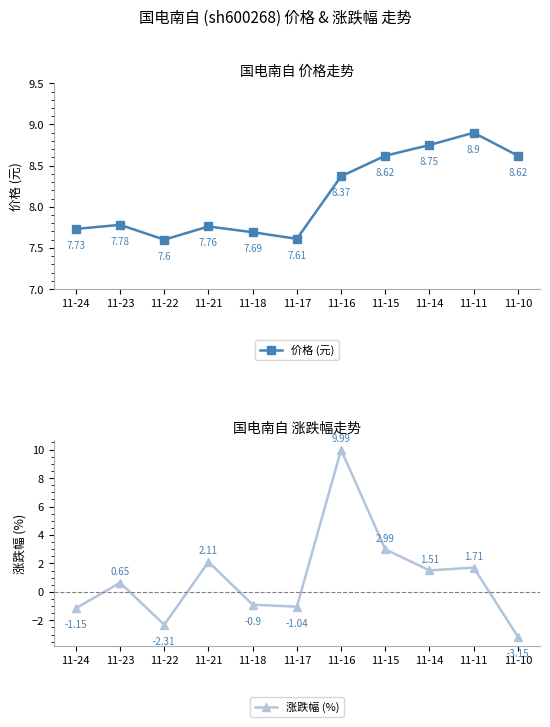

What is the value of the 涨跌幅 (%) point at the 7th from the left?

10.0